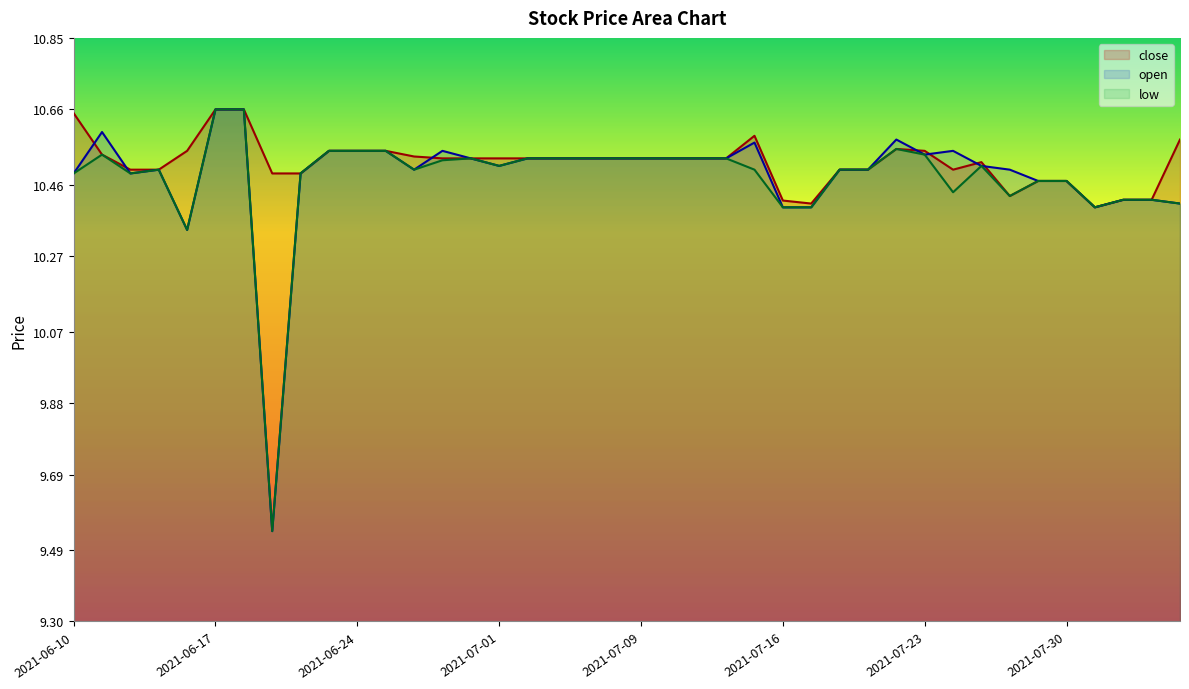

At how many categories does at least one series exceed 10?

40